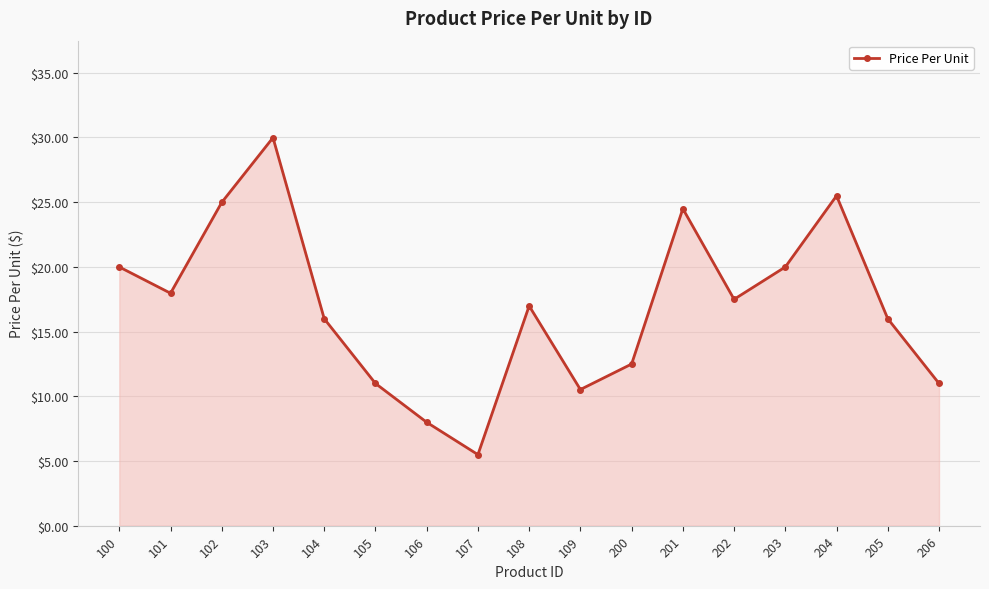

The chart shows a value of 18.0 at 101. True or false?

True